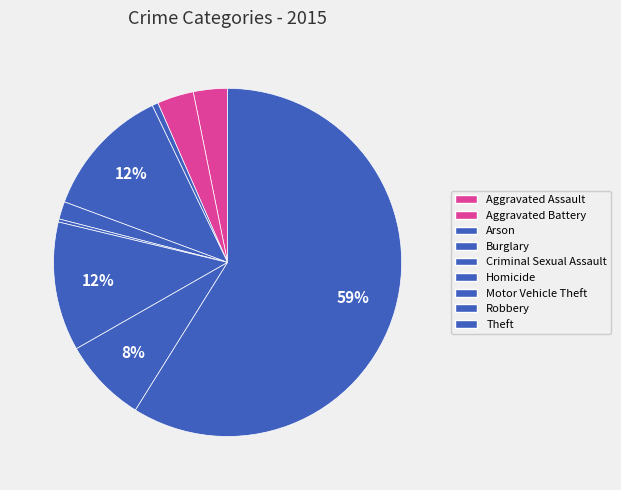

To the nearest percent, what is the difference between the largest and smallest slice percentages?

59%